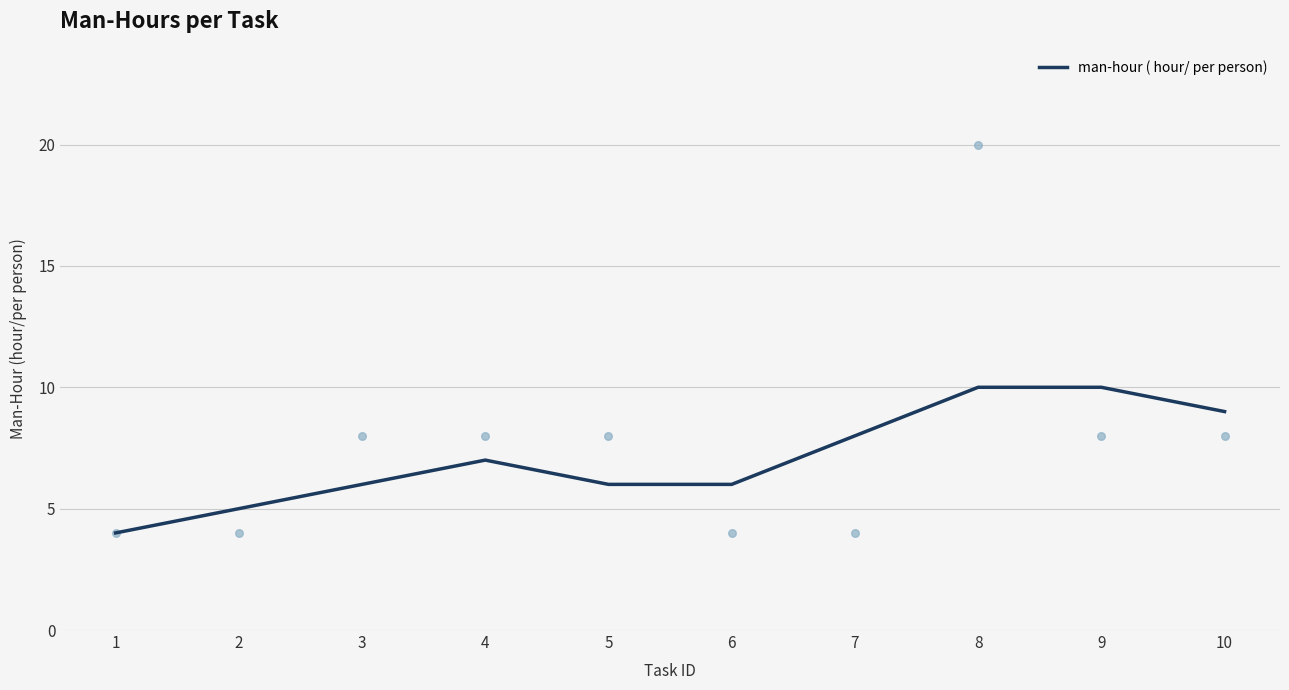

What is the ratio of the value at 10 to the value at 9?

0.9